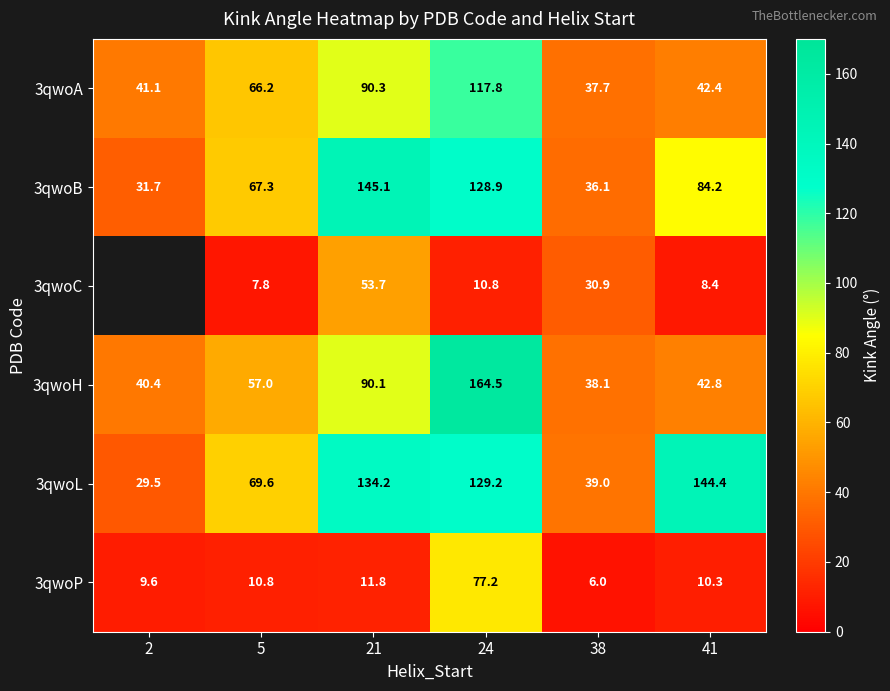

Between 21 and 24, which series saw the biggest shift?

3qwoH